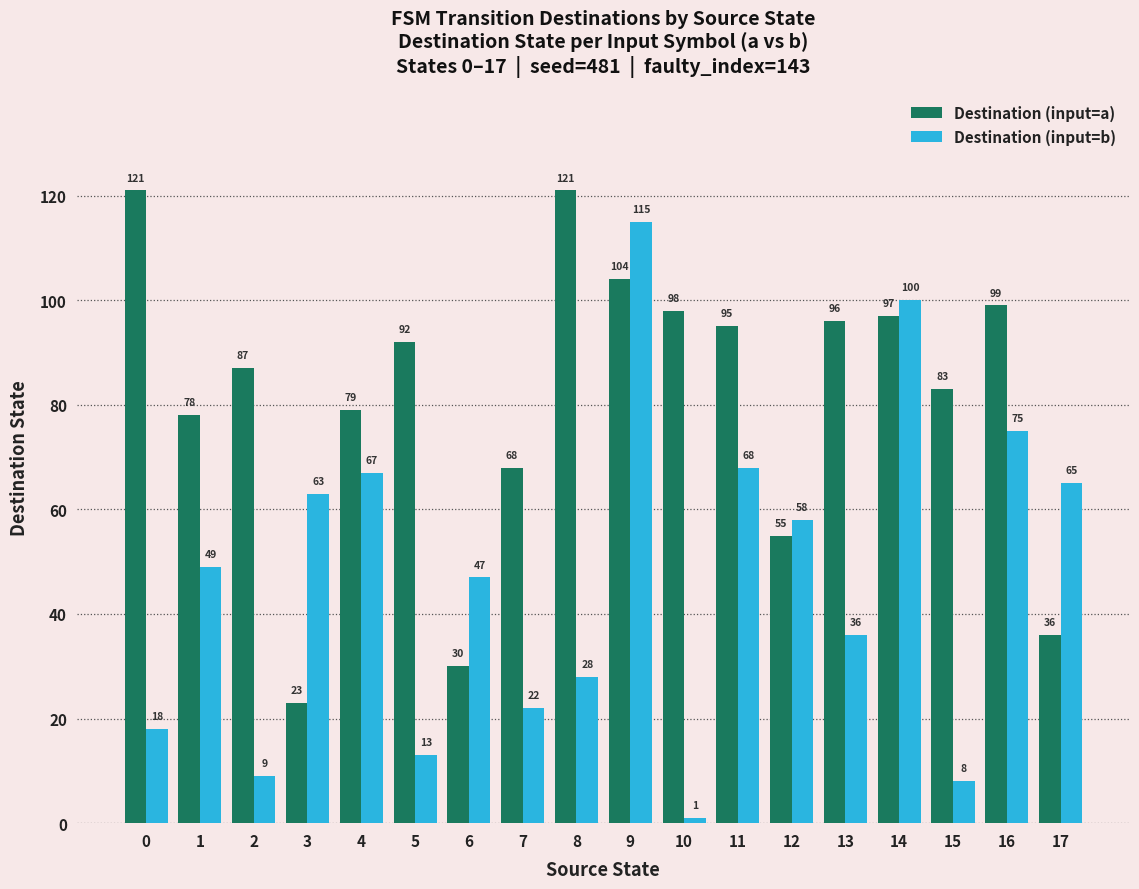

Count the number of categories in the chart.

18